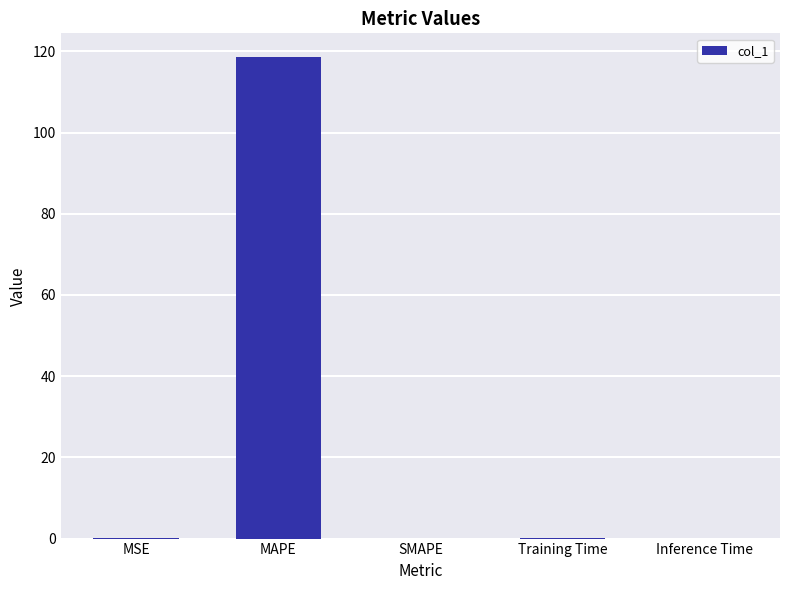

Between MAPE and MSE, which is larger?

MAPE